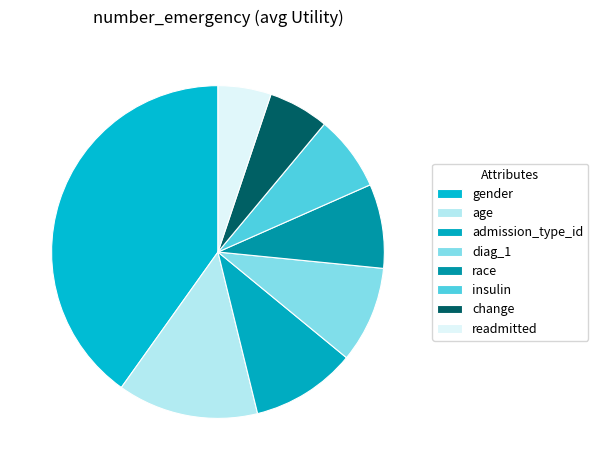

Rank the categories by value from lowest to highest.

readmitted, change, insulin, race, diag_1, admission_type_id, age, gender